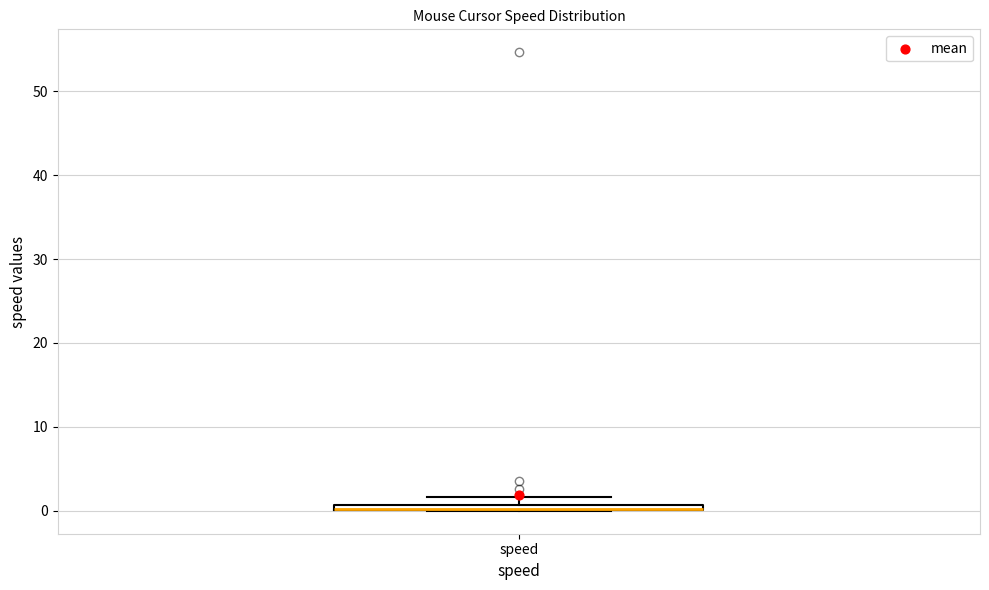

Where is the lower edge of the box for speed on the y-axis? The values are not printed on the chart, so give them approximately, as read against the axis.

0